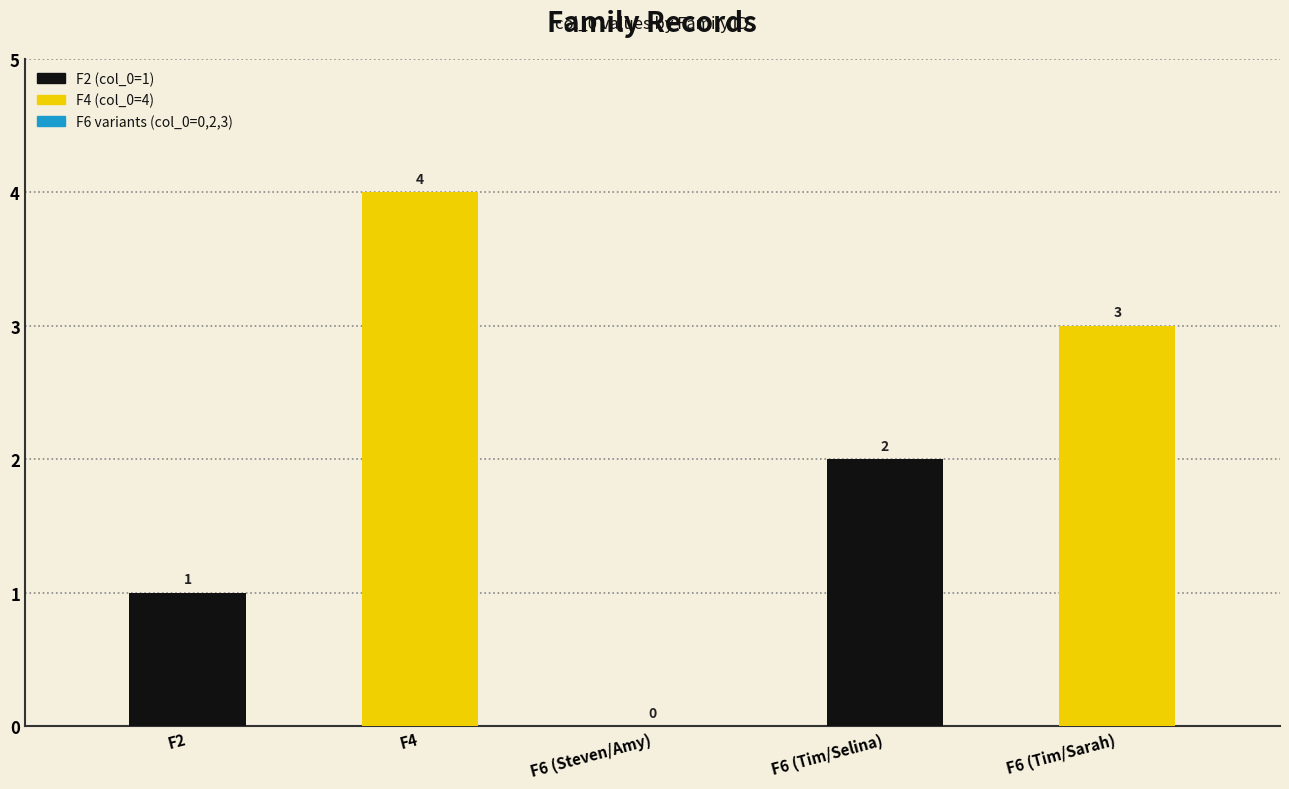

The chart shows a value of 3 at F6 (Tim/Sarah). True or false?

True